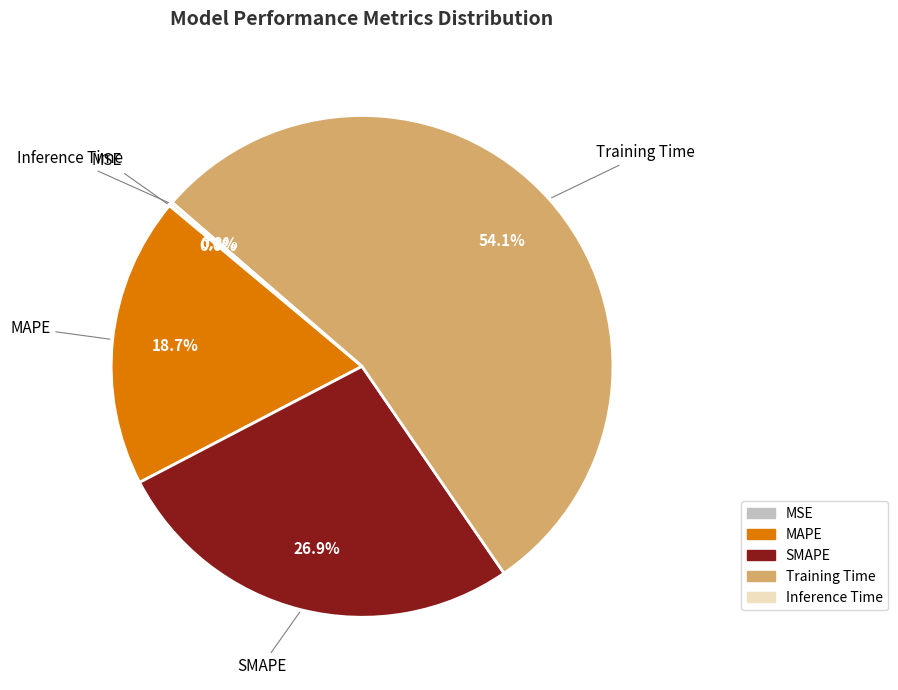

Combined, do Training Time and SMAPE account for over 50%?

Yes